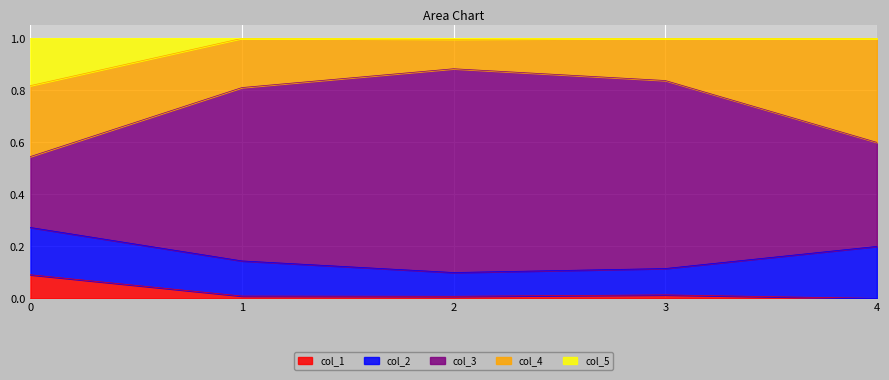

Between 1 and 3, which series saw the biggest shift?

col_3